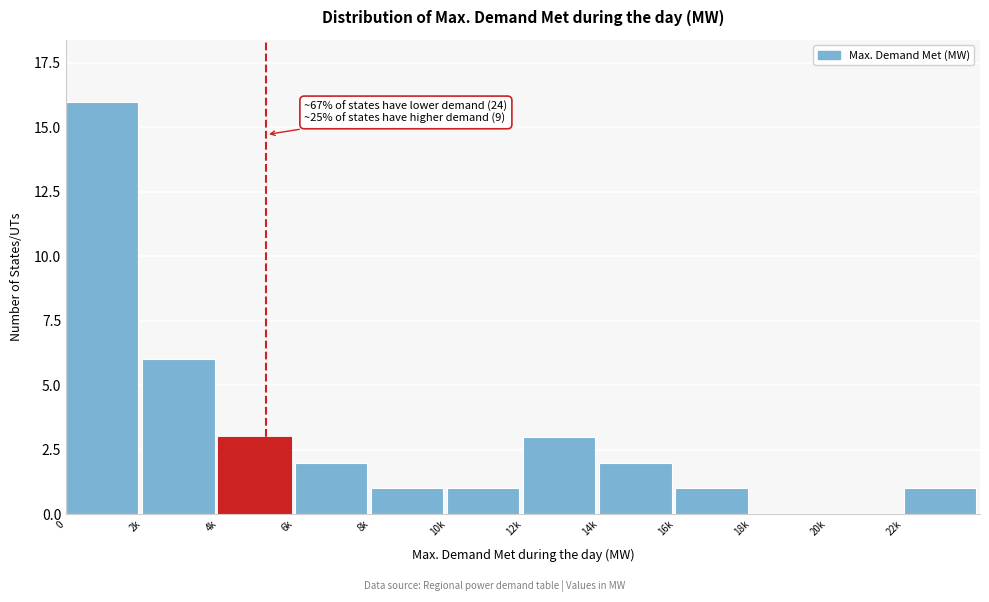

Reading left to right, list all the values displayed in this chart.

0=16	2k=6	4k=3	6k=2	8k=1	10k=1	12k=3	14k=2	16k=1	18k=0	20k=0	22k=1